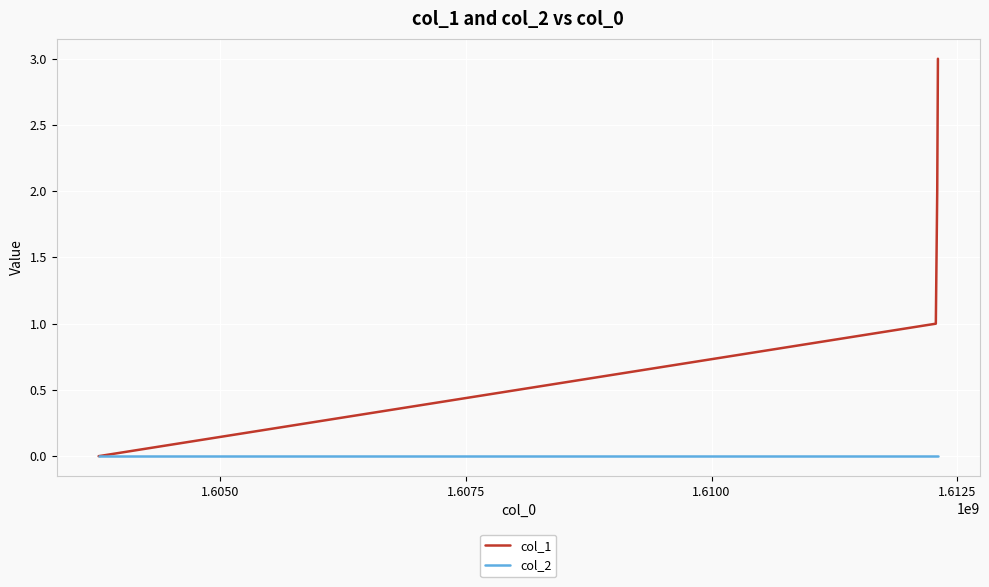

List the series in order of their peak value, lowest first.

col_2, col_1